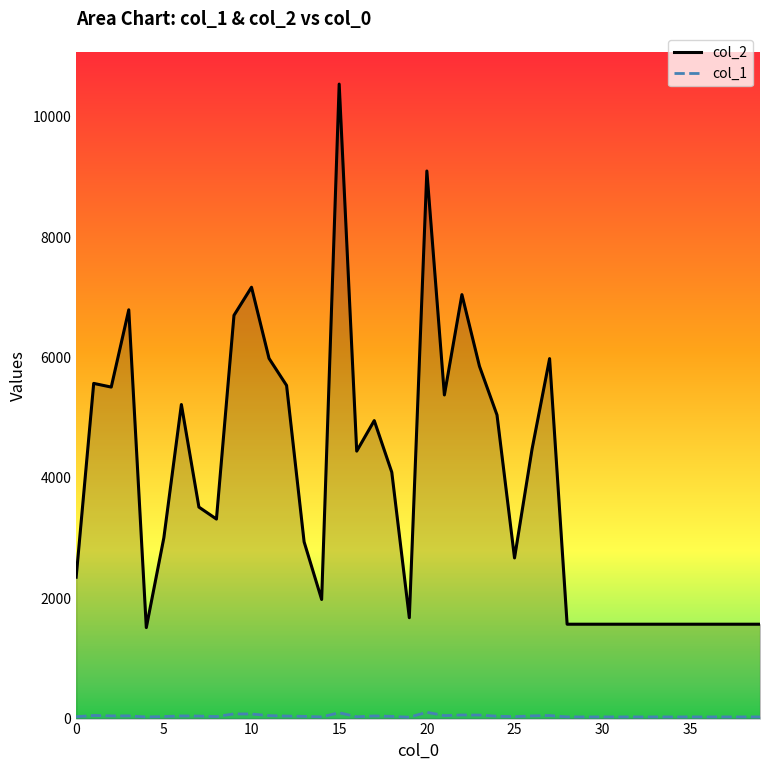

Read the col_1 value at 29.

28